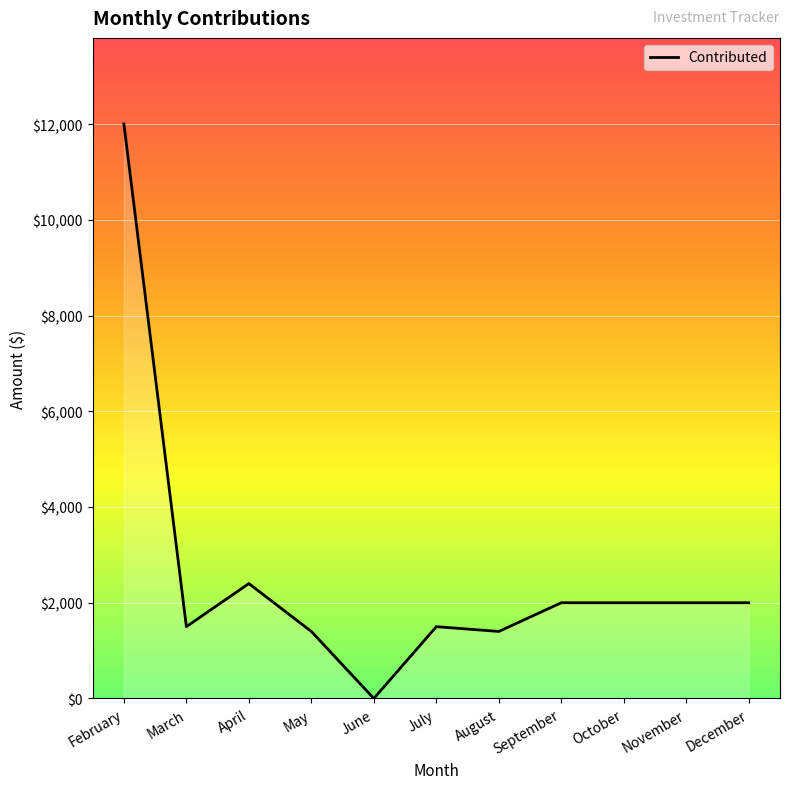

Count the number of categories in the chart.

11